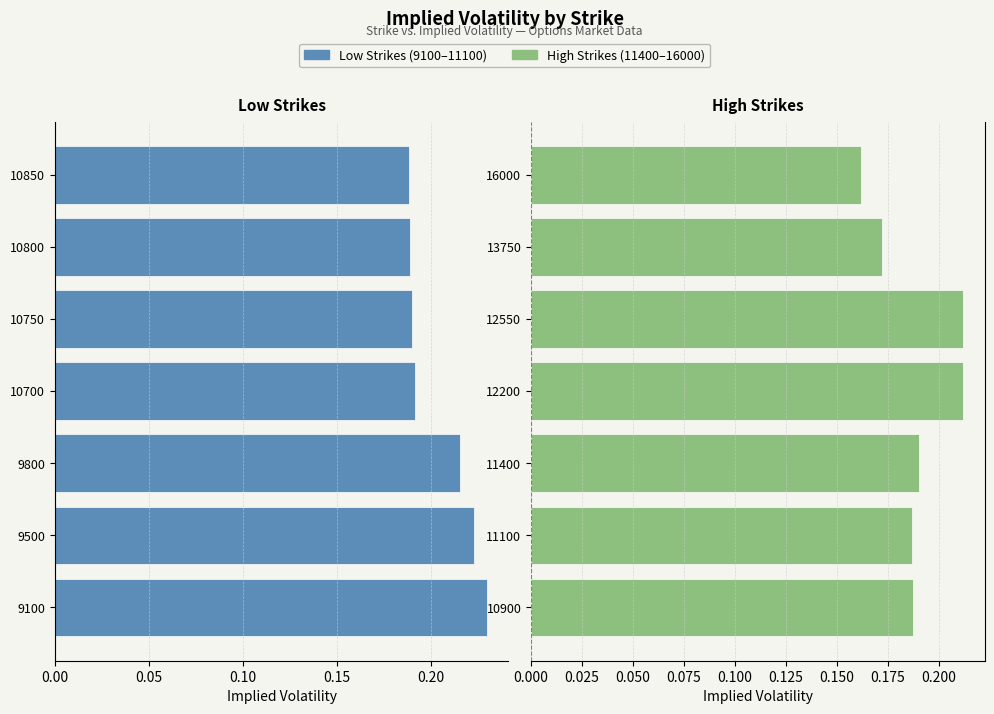

The value of Implied Volatility (low strikes) at 10700 is -0.1. True or false?

False